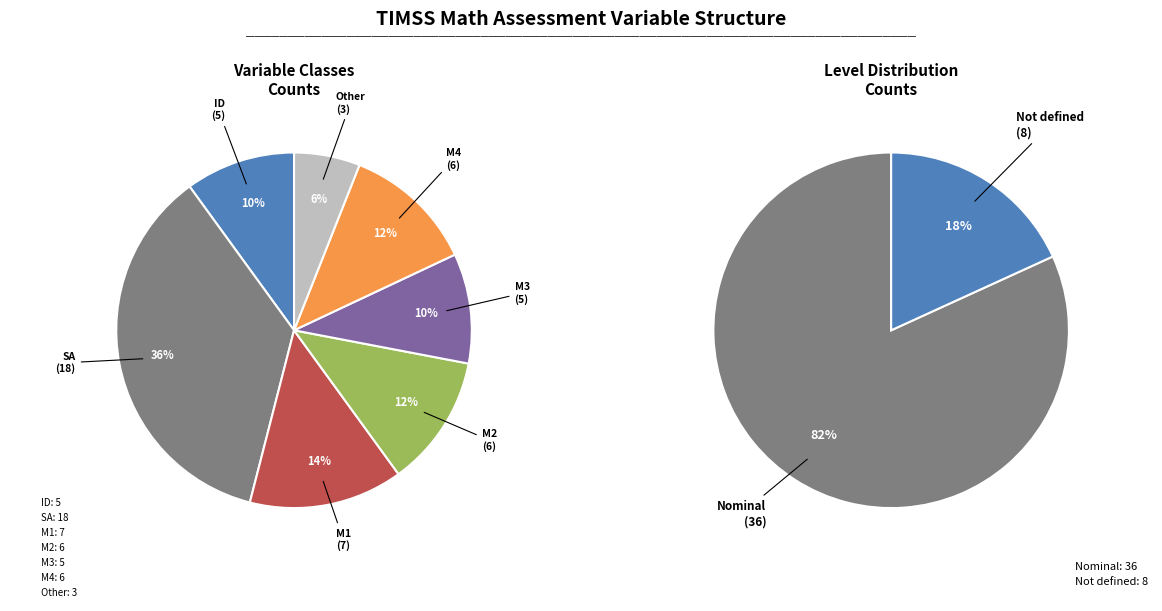

Is there any slice that represents more than half of the pie?

No